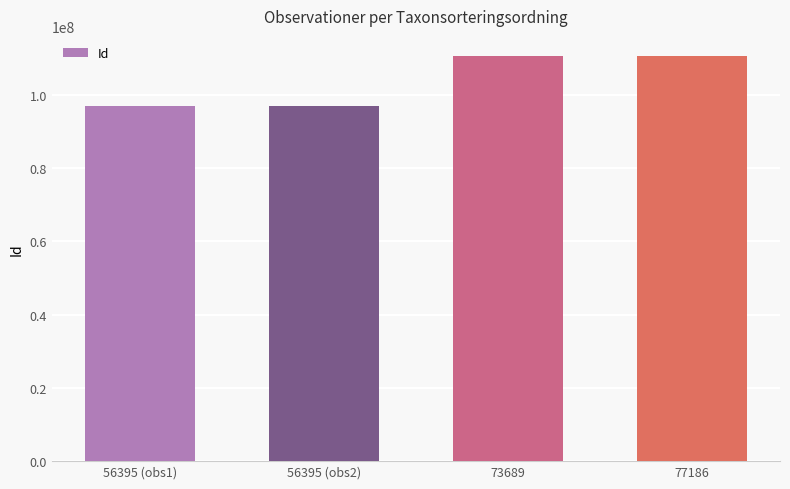

How many data points does each series have?

4